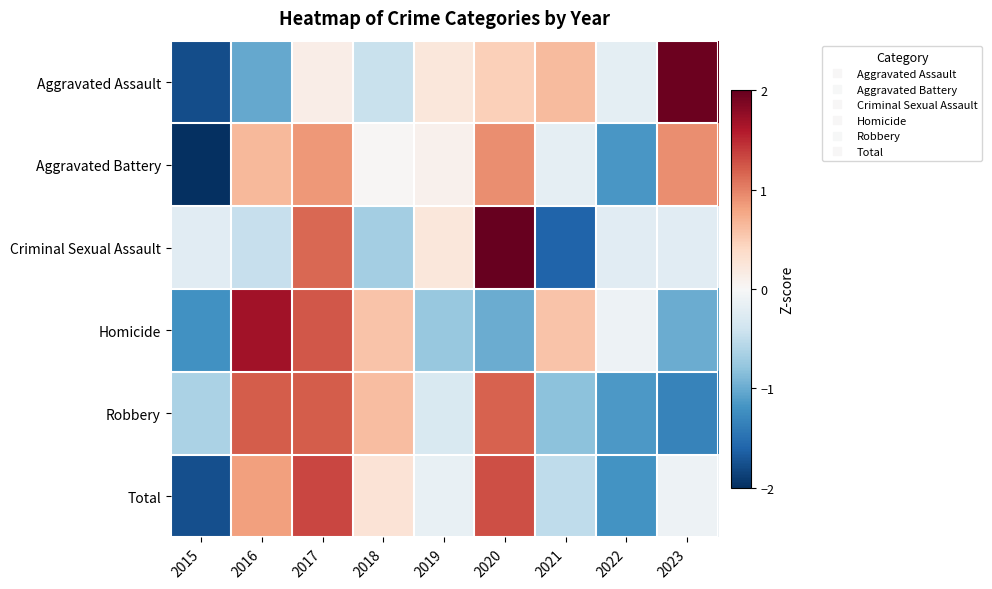

Between 2016 and 2023, which series saw the biggest shift?

Aggravated Assault